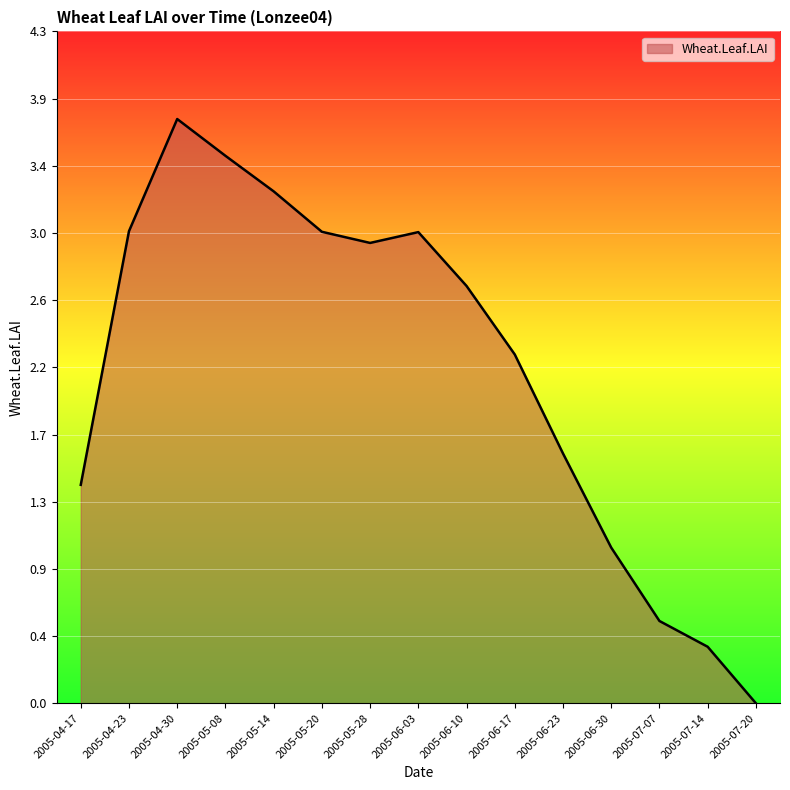

Where does the data first go above 2?

2005-04-23